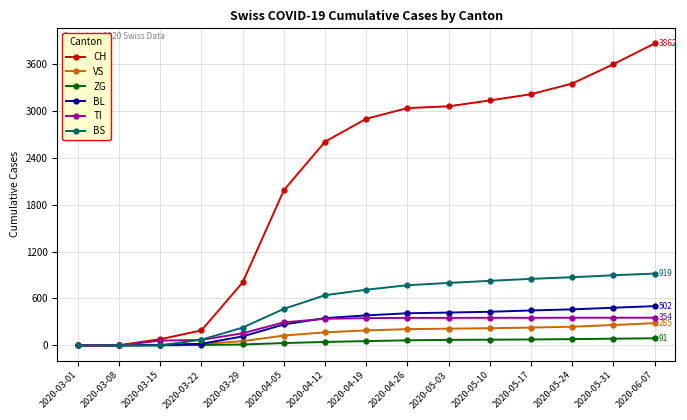

True or false: BL has a value of 411 at 2020-04-26.

True